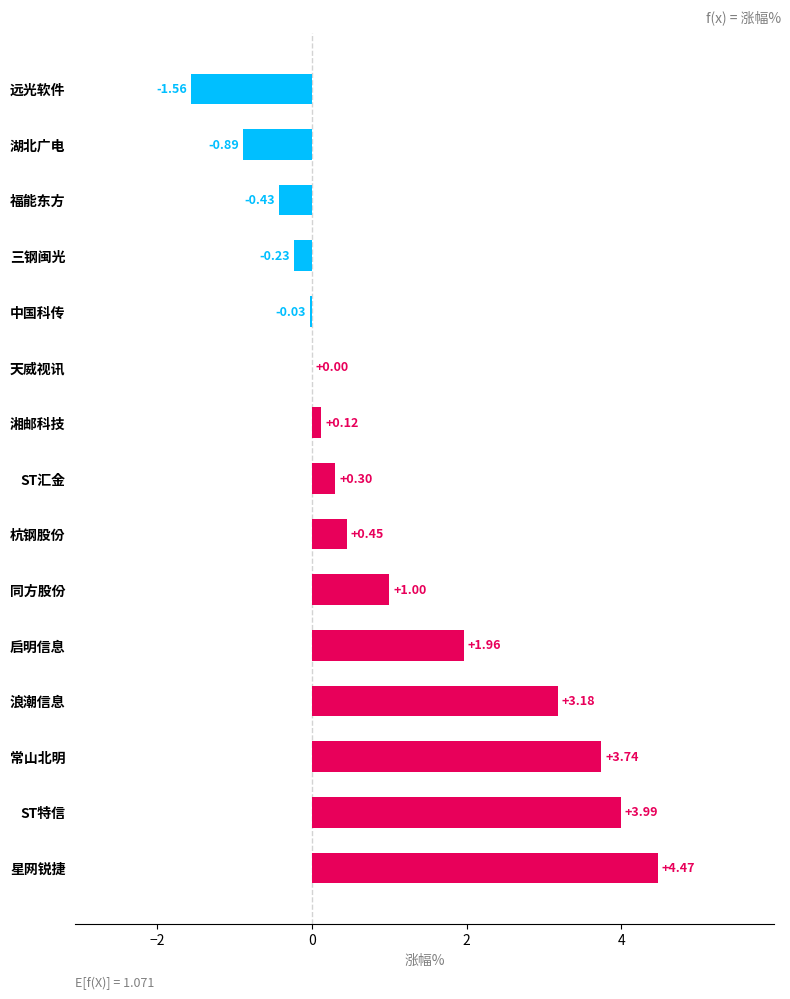

At which category does the chart reach its peak across all series?

星网锐捷